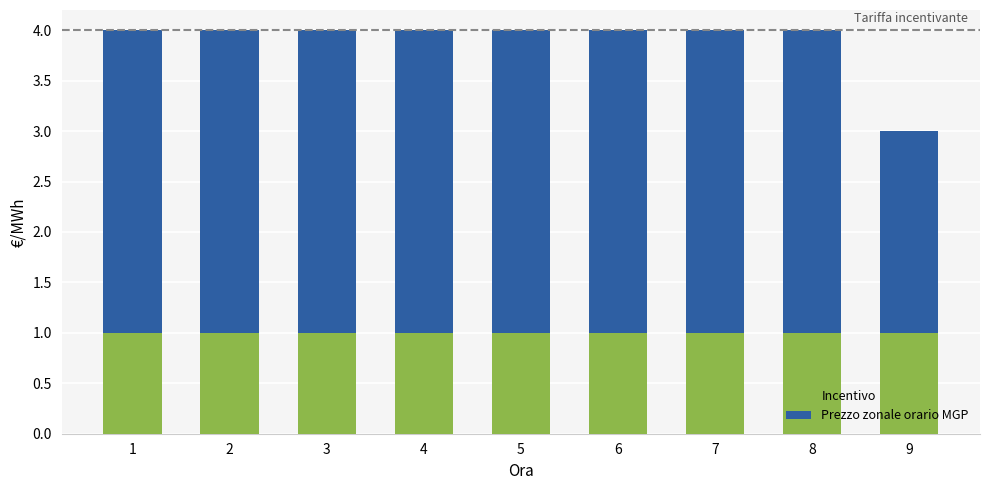

What is the total value across all series at 5?

4